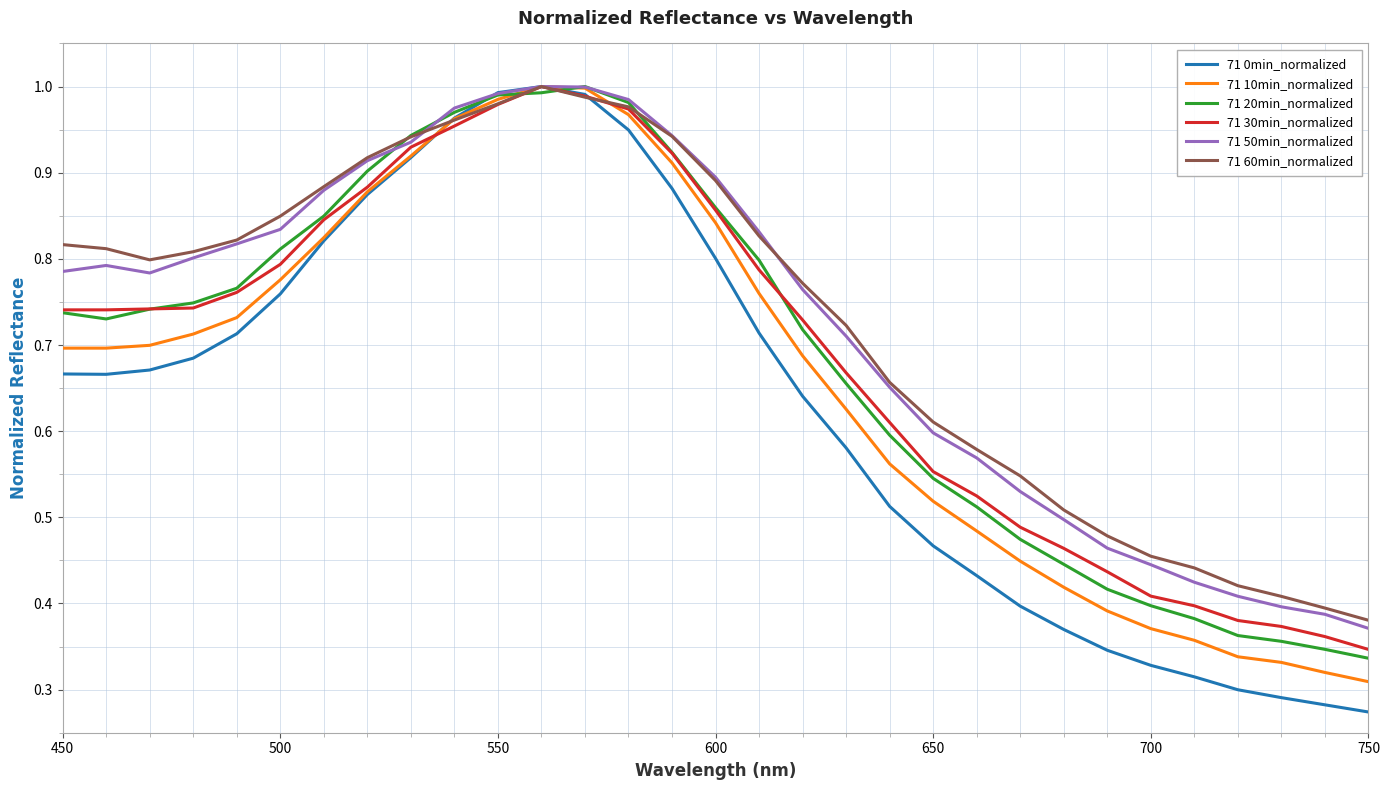

Does the chart display data point markers on the line(s)?

No